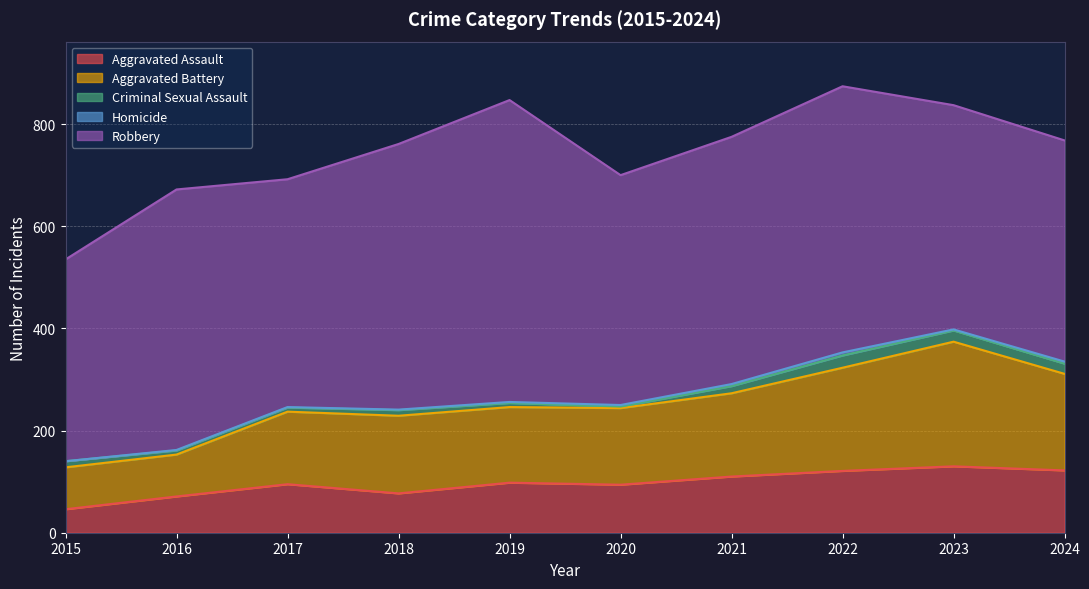

The Aggravated Battery series shows 163 at 2021. True or false?

True